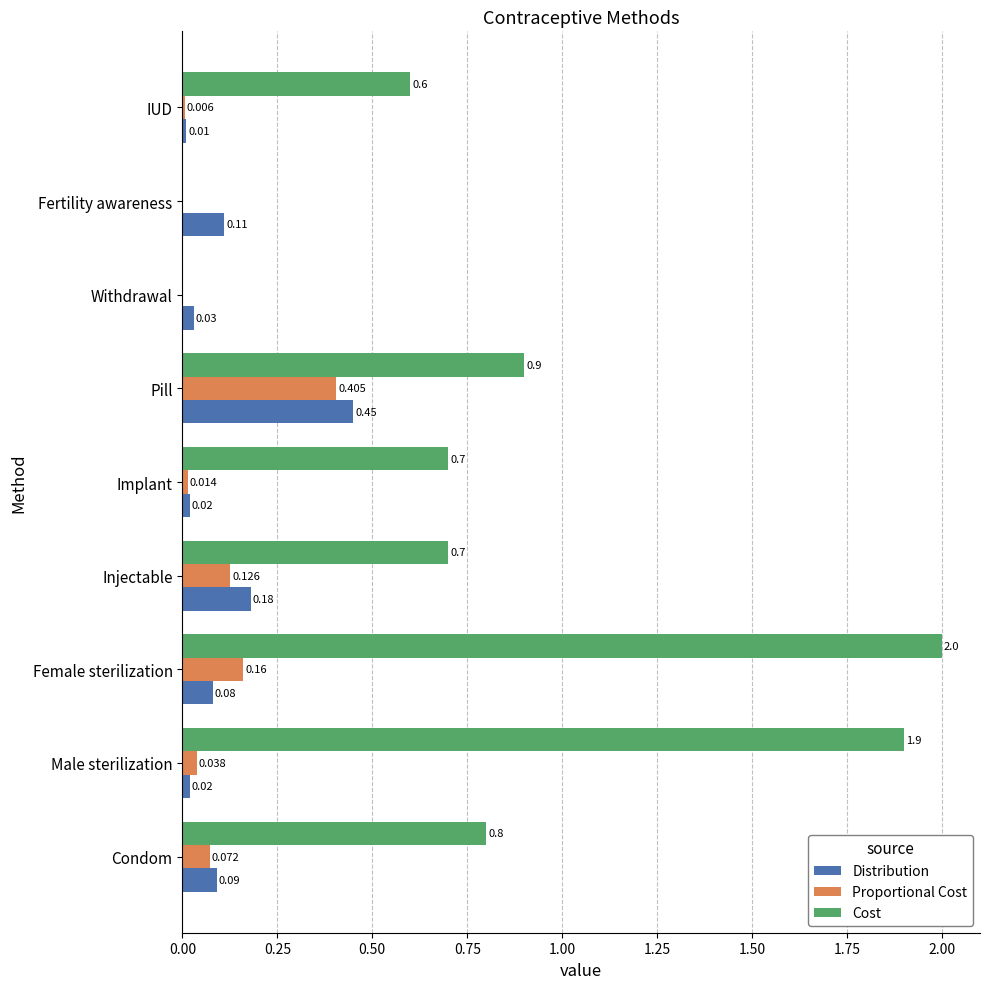

Which label corresponds to the largest value in the chart?

Female sterilization